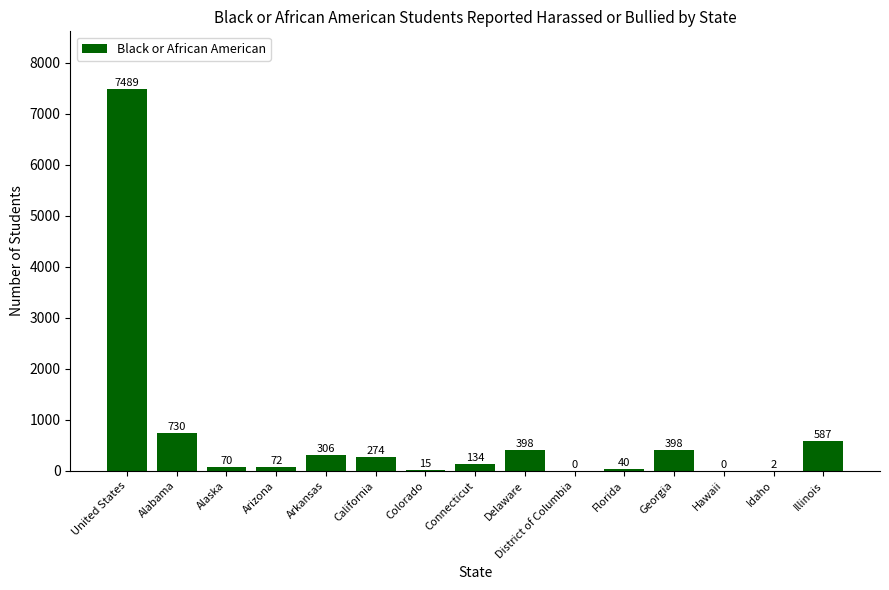

Reading left to right, transcribe all the data shown in this chart.

7489	730	70	72	306	274	15	134	398	0	40	398	0	2	587